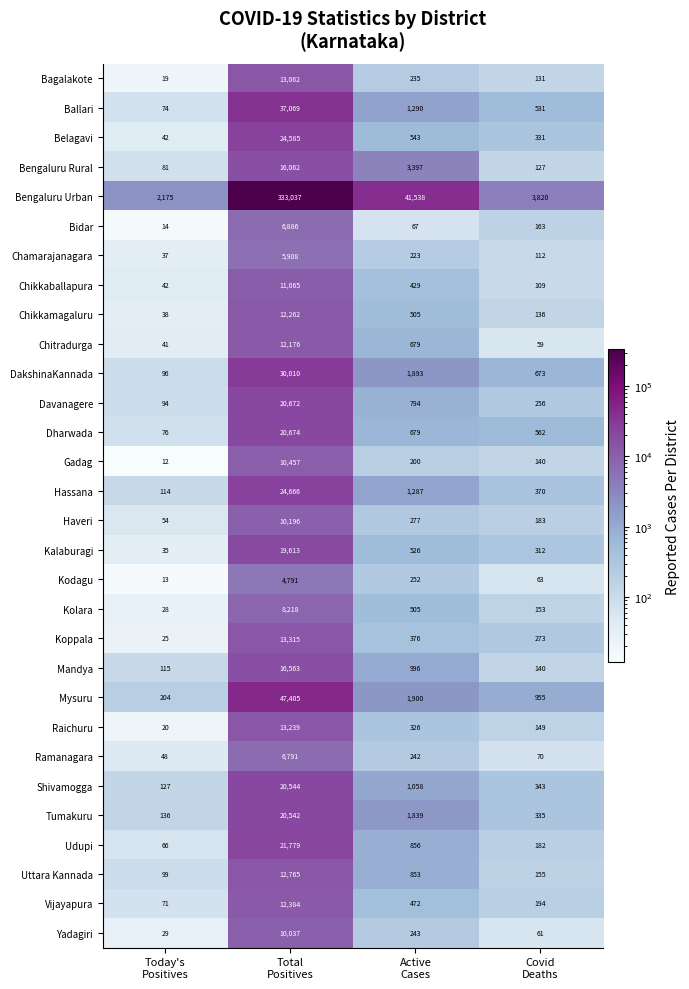

What is the average value of the Raichuru series?

3434